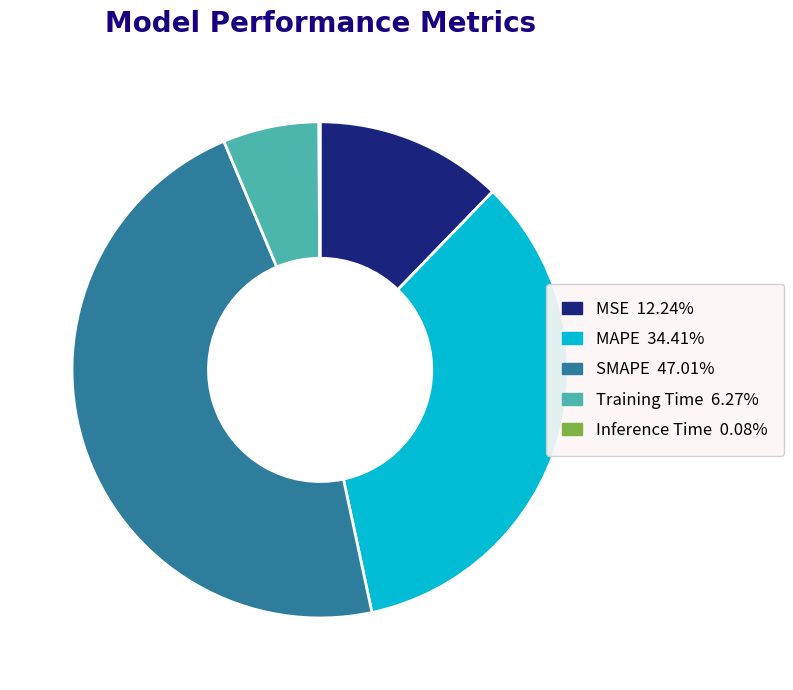

Which slice is the largest?

SMAPE